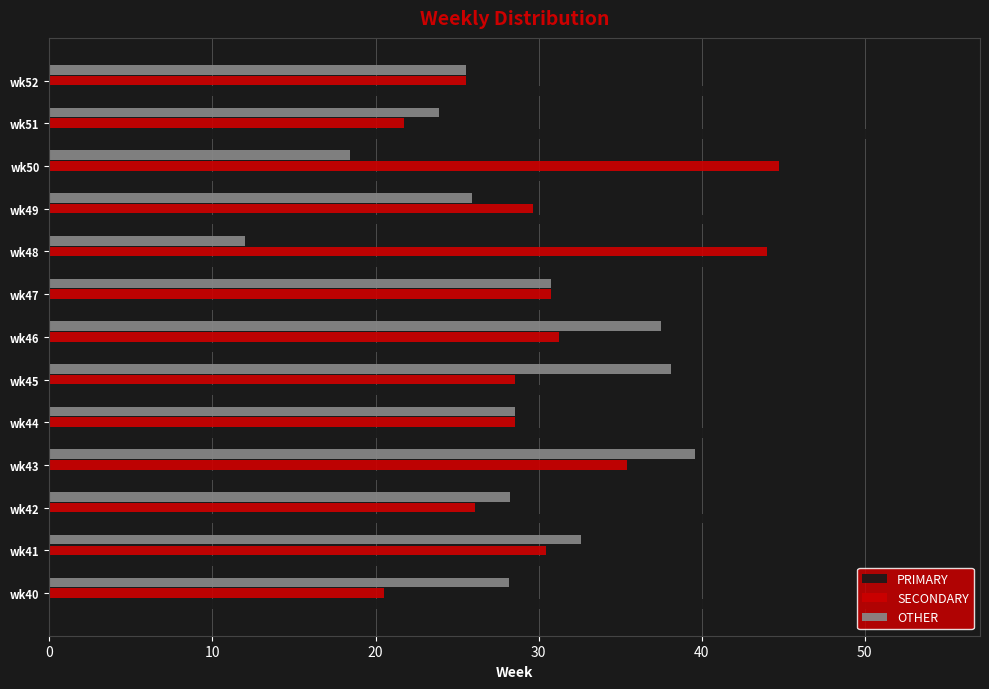

At how many categories does at least one series exceed 30?

13